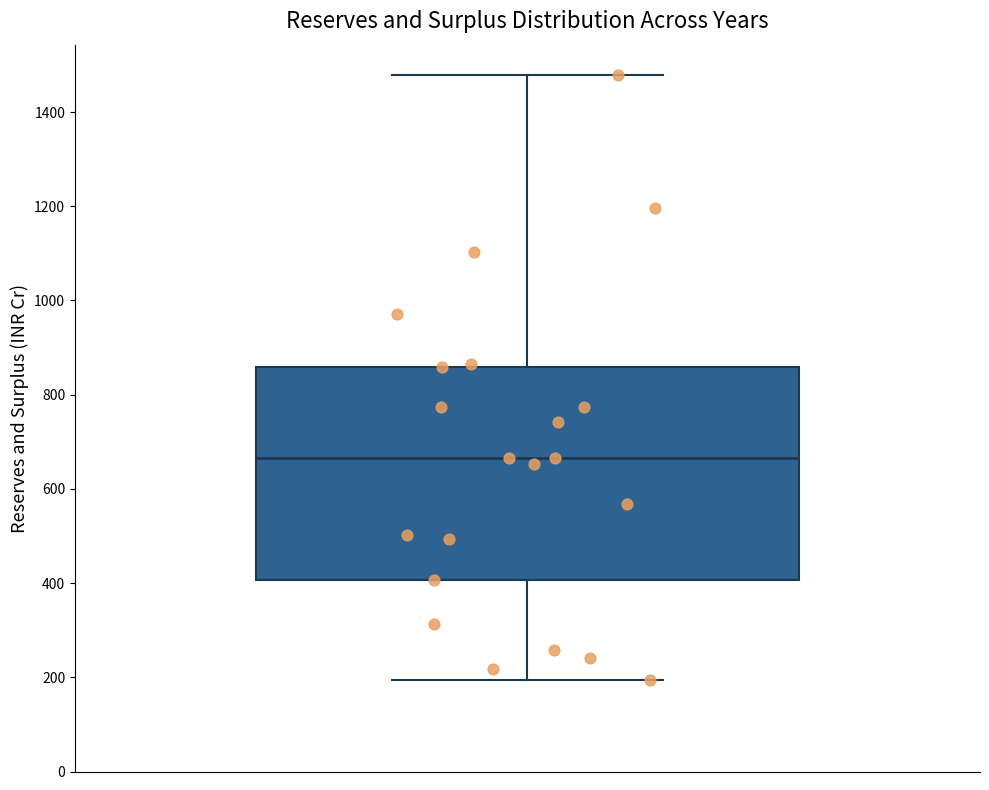

Read this box plot against the y-axis: the position of the median line, the range covered by the box, and the ends of both whiskers. The values are not printed on the chart, so give them approximately, as read against the axis.

median 660, box 400 to 860, whiskers 200 to 1480